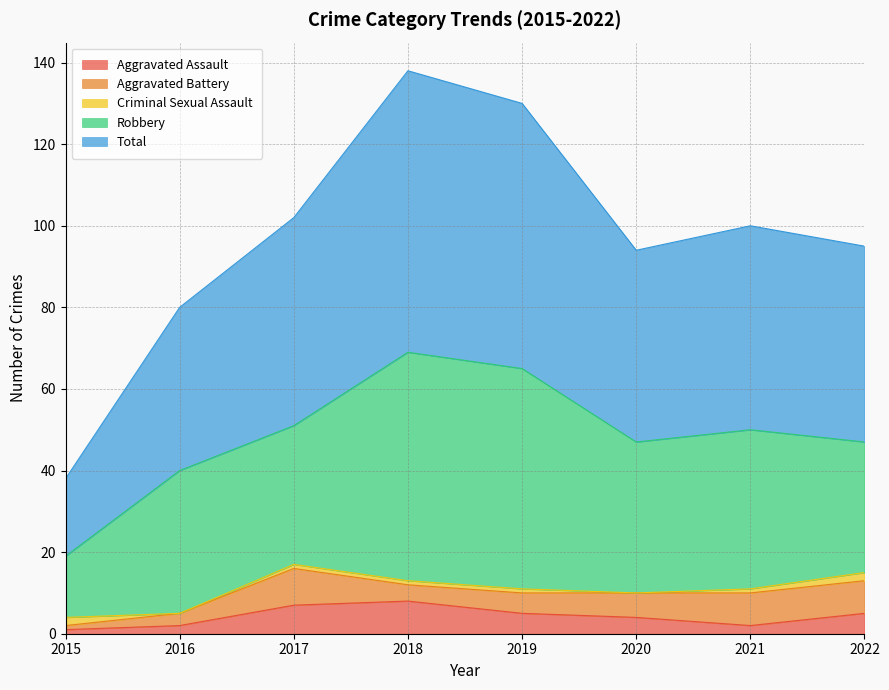

True or false: Aggravated Assault and Criminal Sexual Assault intersect in this chart.

True